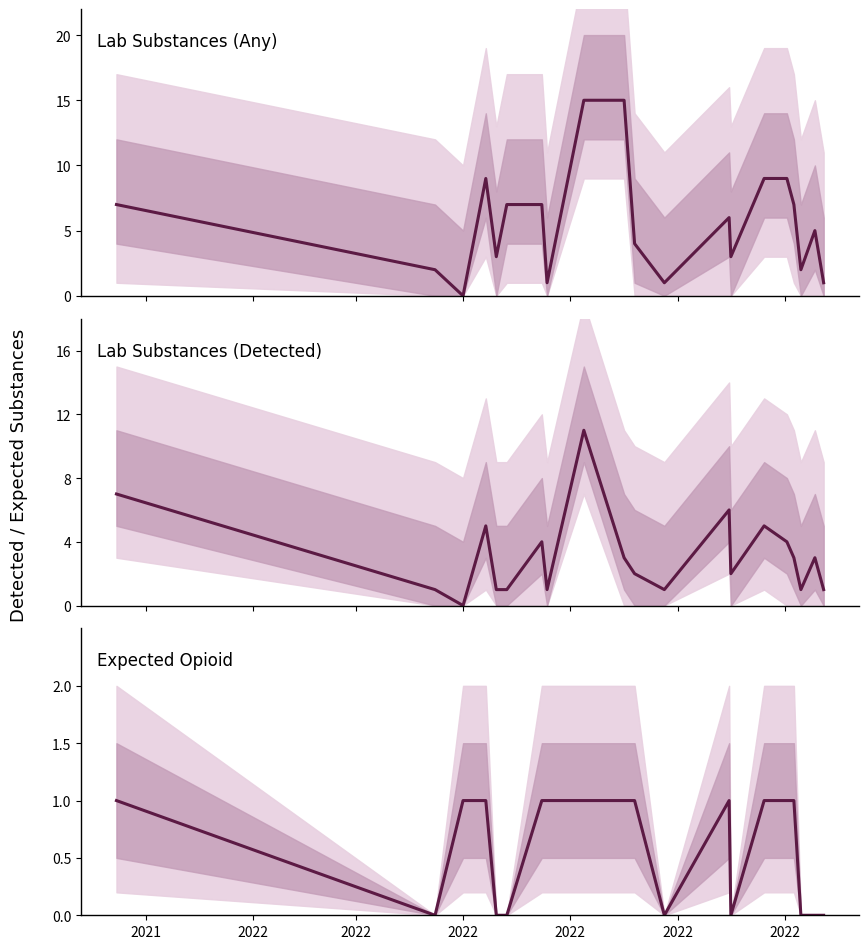

What is the average value of the lab_num_substances series?

3